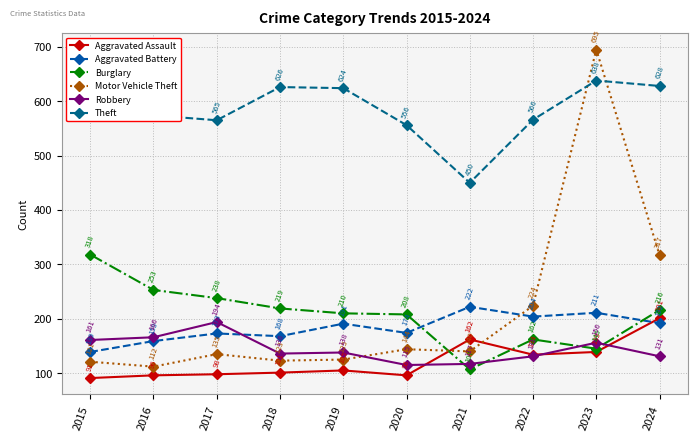

The Aggravated Assault series shows 91 at 2015. True or false?

True